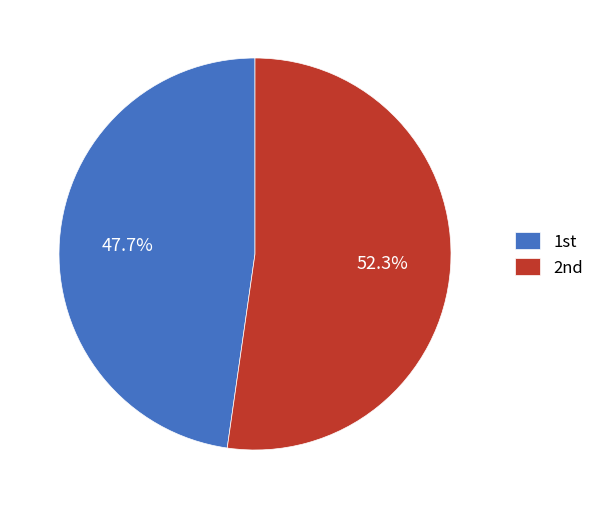

Which category has the smallest portion of the pie?

1st